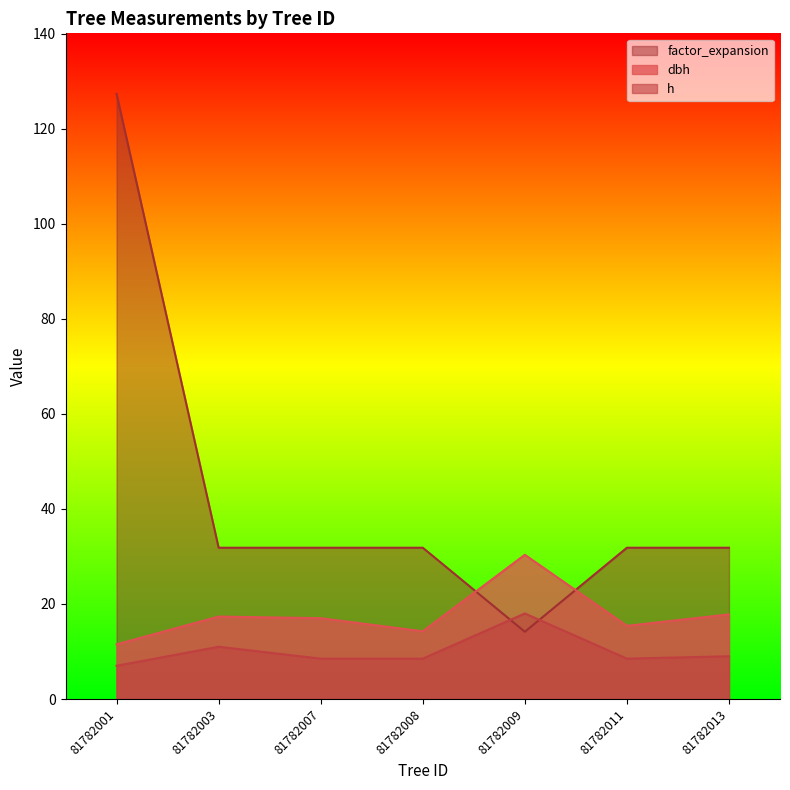

Is it true that factor_expansion equals 127.3 at 81782001?

True